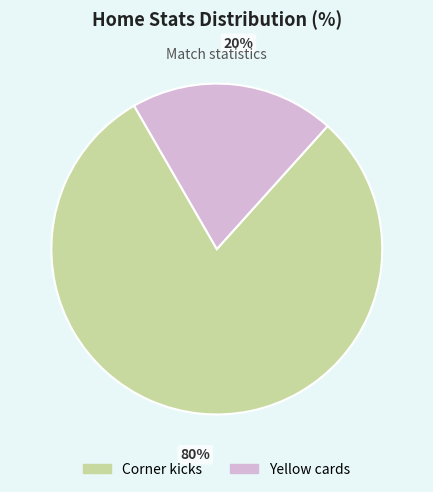

What percentage is the Yellow cards slice, to the nearest percent?

20%